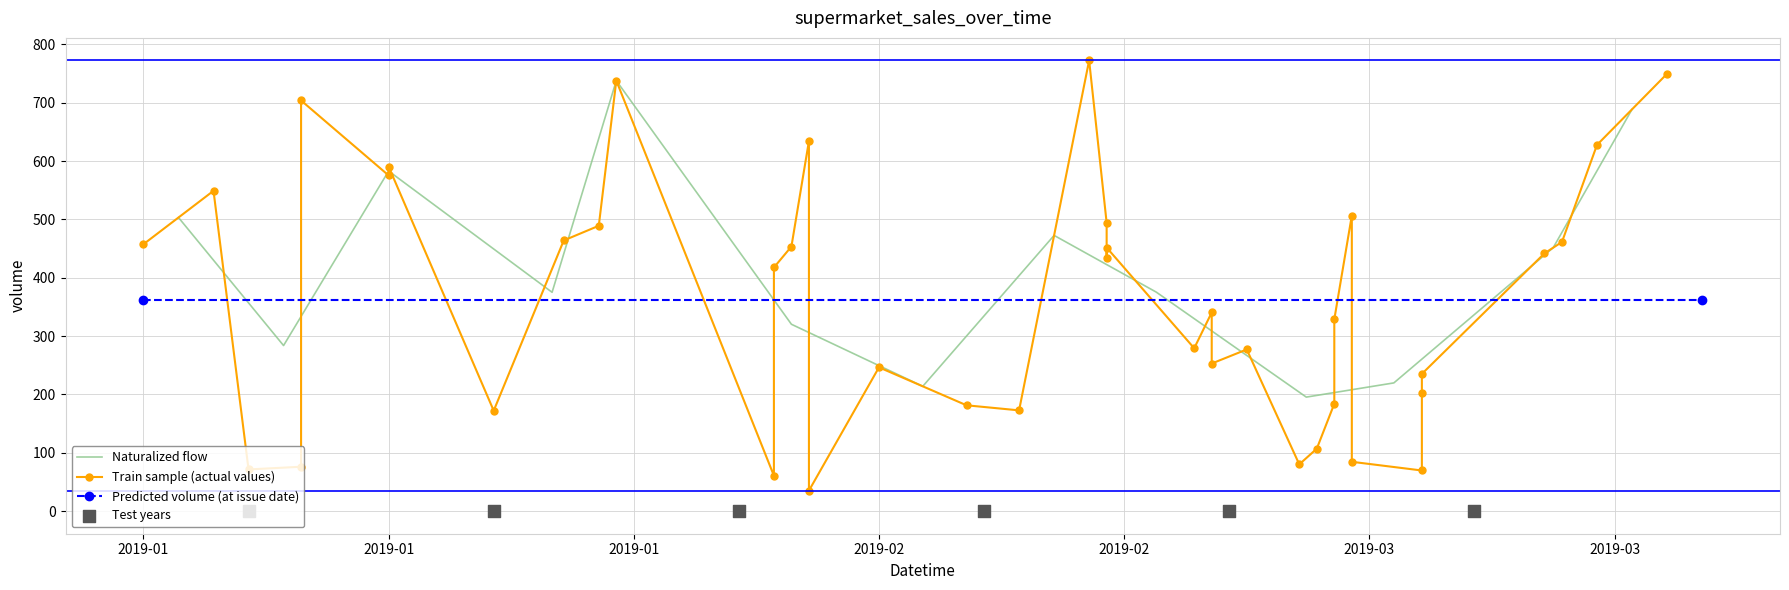

At which category is the sum across all series the highest?

7